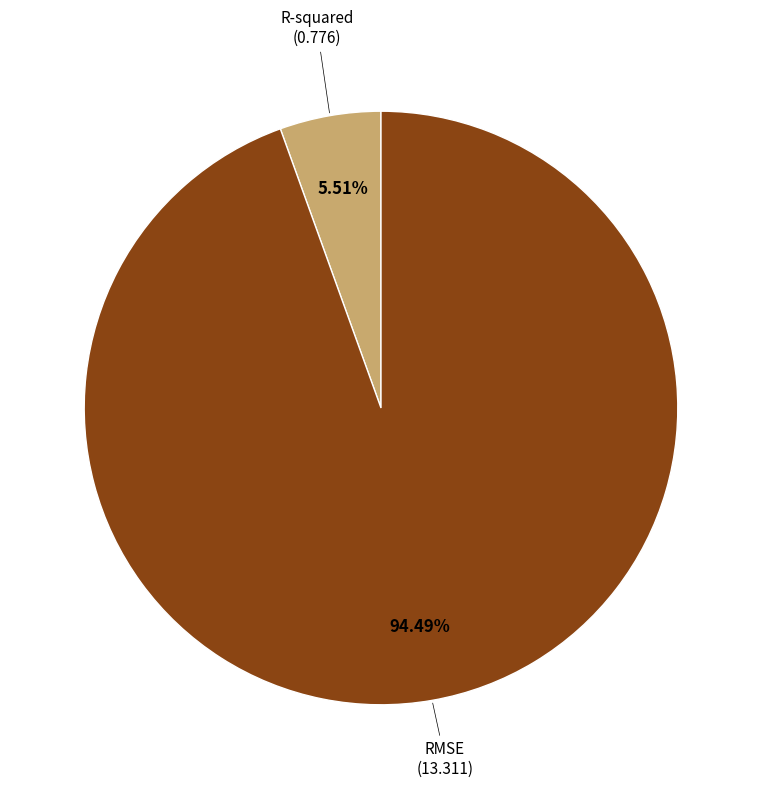

Which slice is the smallest?

R-squared